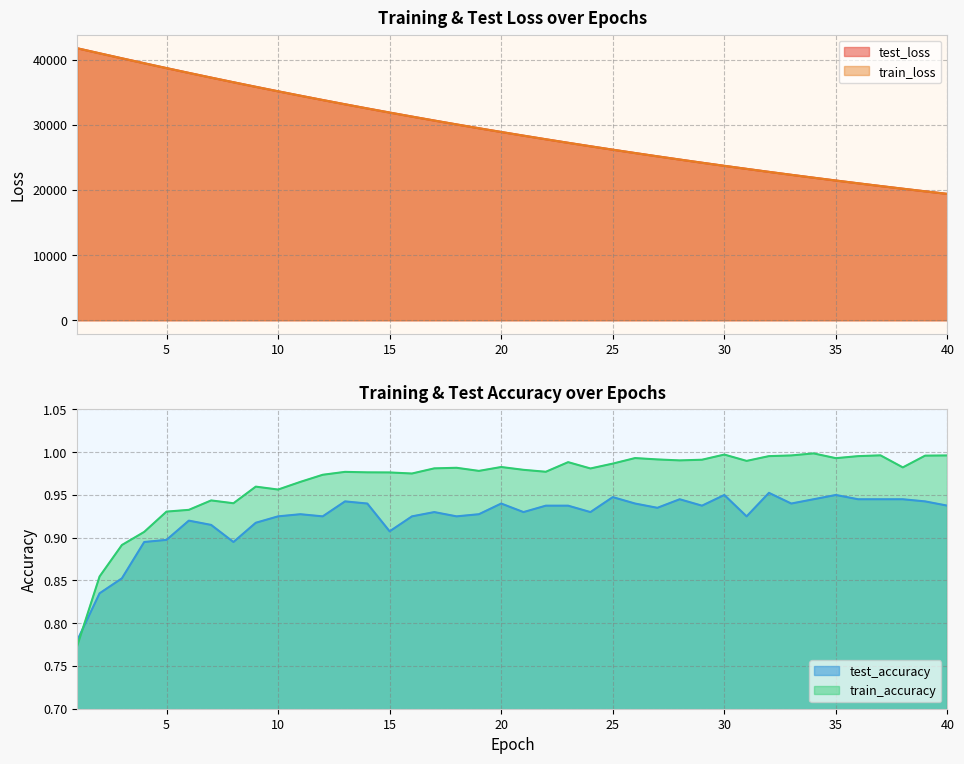

What are all the series names shown in the legend?

test_loss, train_loss, test_accuracy, train_accuracy